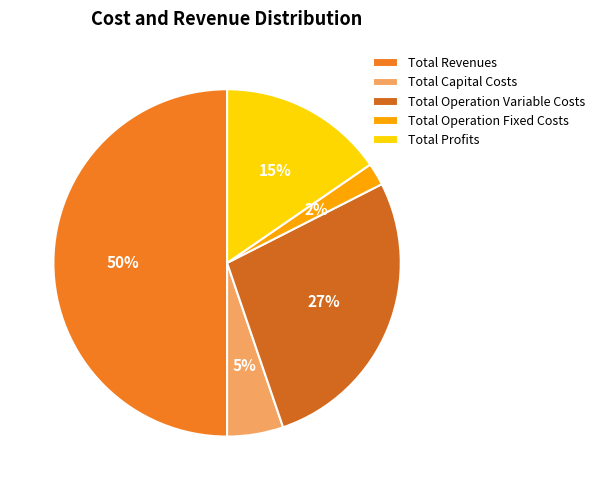

How many slices are in this pie chart?

5